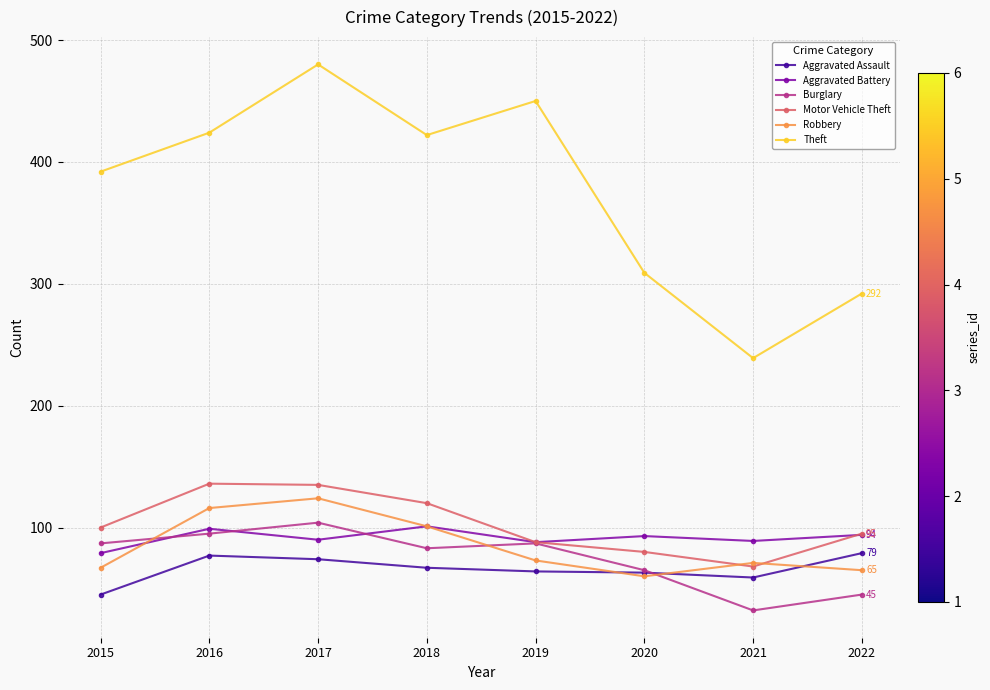

Which series has the widest spread of values?

Theft